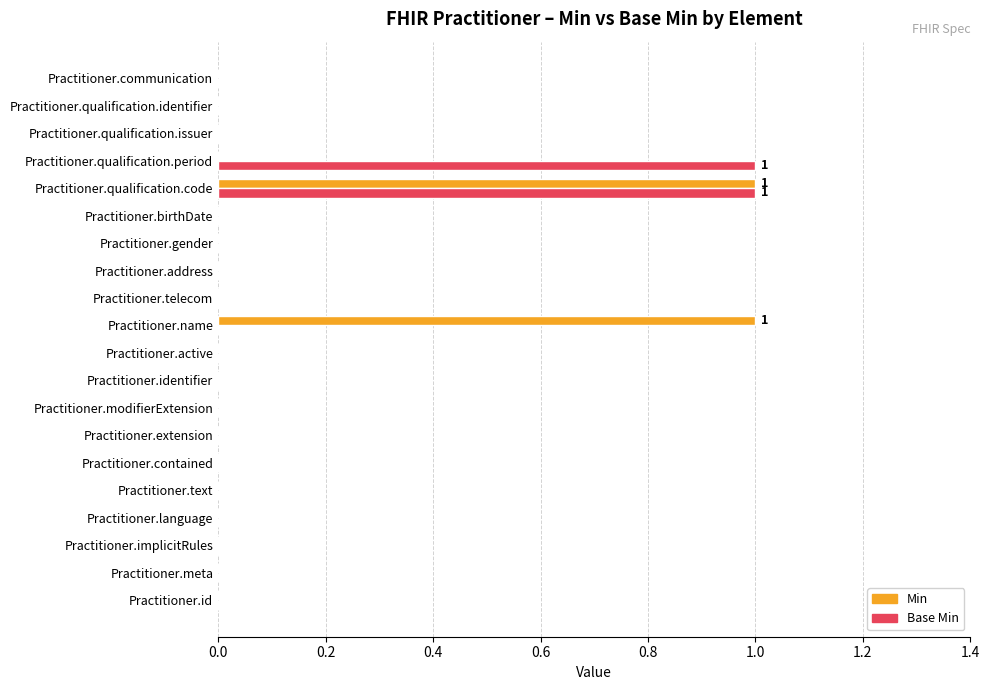

At which category is the sum across all series the highest?

Practitioner.qualification.code